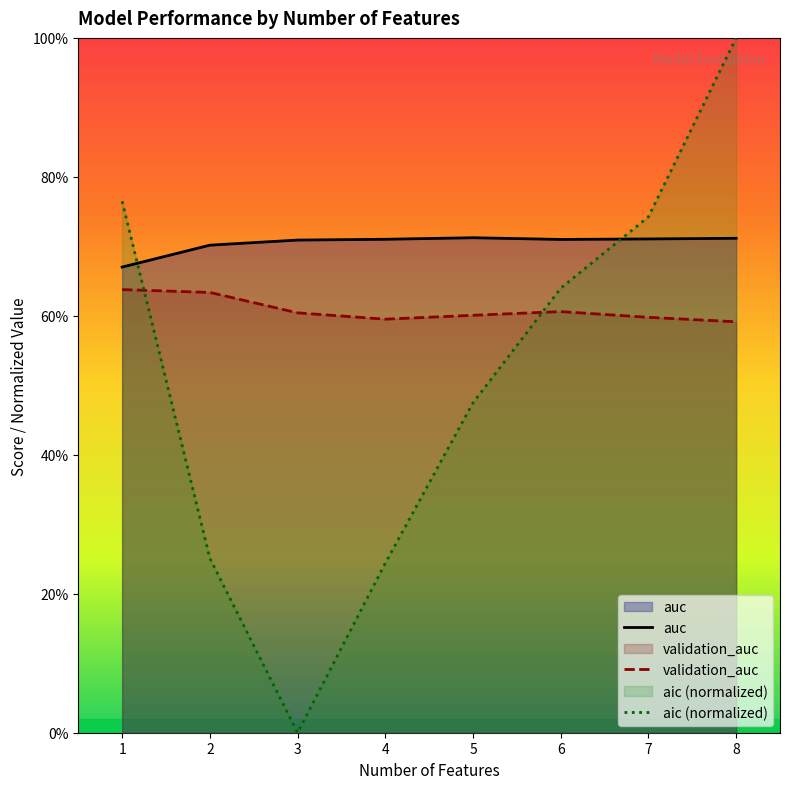

The aic (normalized) series shows 0.3 at 2. True or false?

True